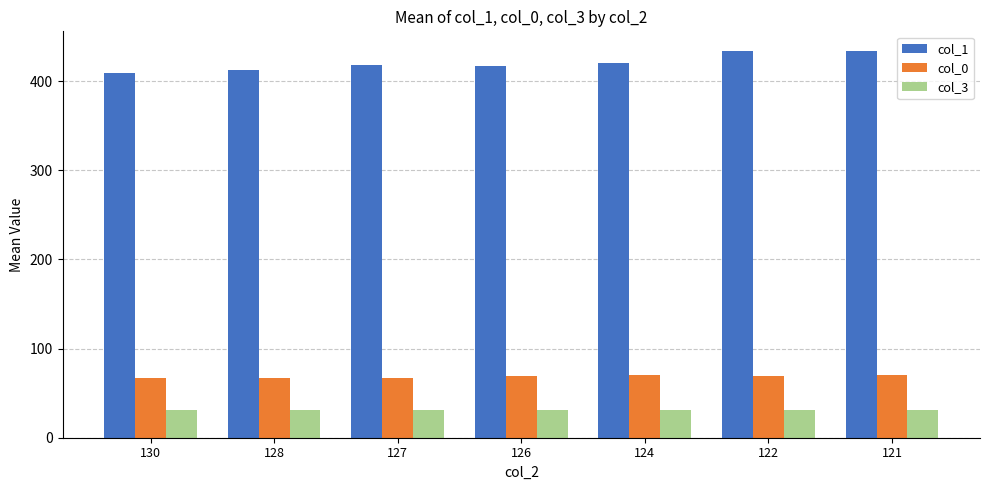

What is the value of the col_0 bar at the 4th from the left?

69.0